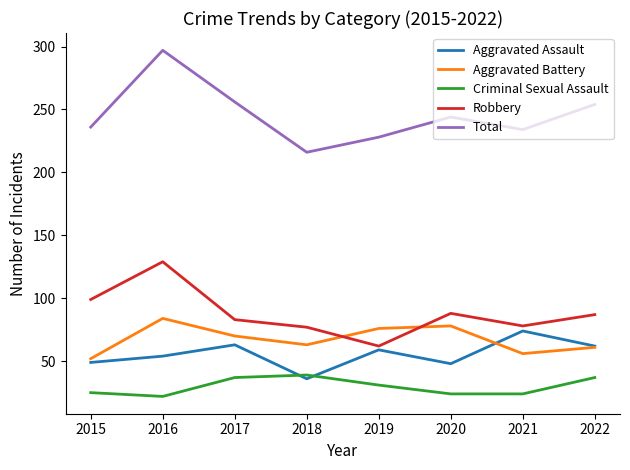

How many interior local peaks does the Criminal Sexual Assault series have?

1